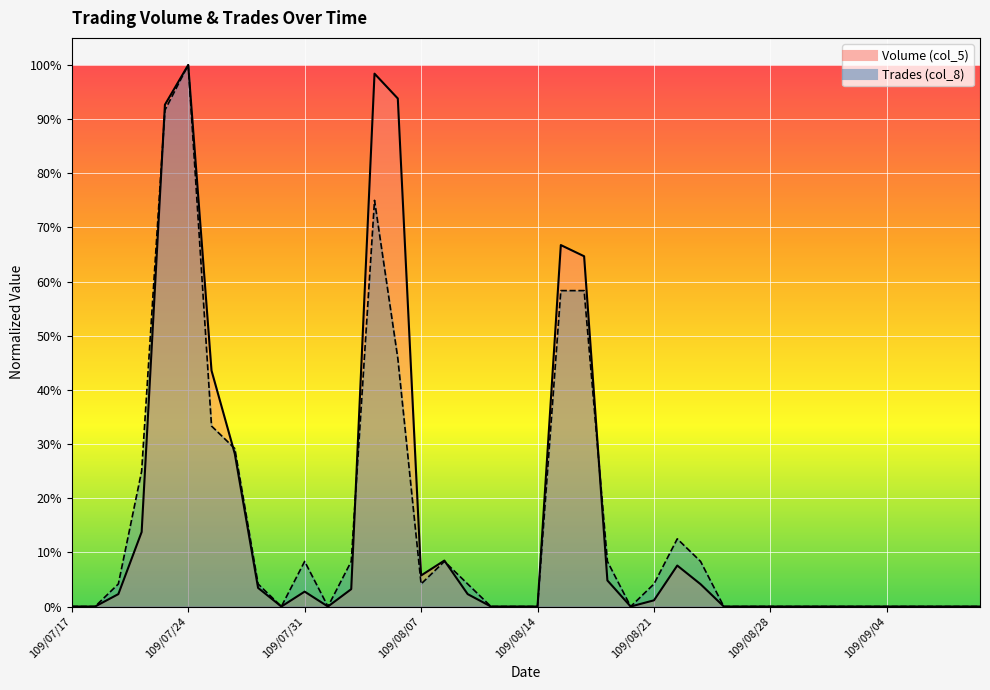

What is the label of the 20th point from the left?

109/08/13